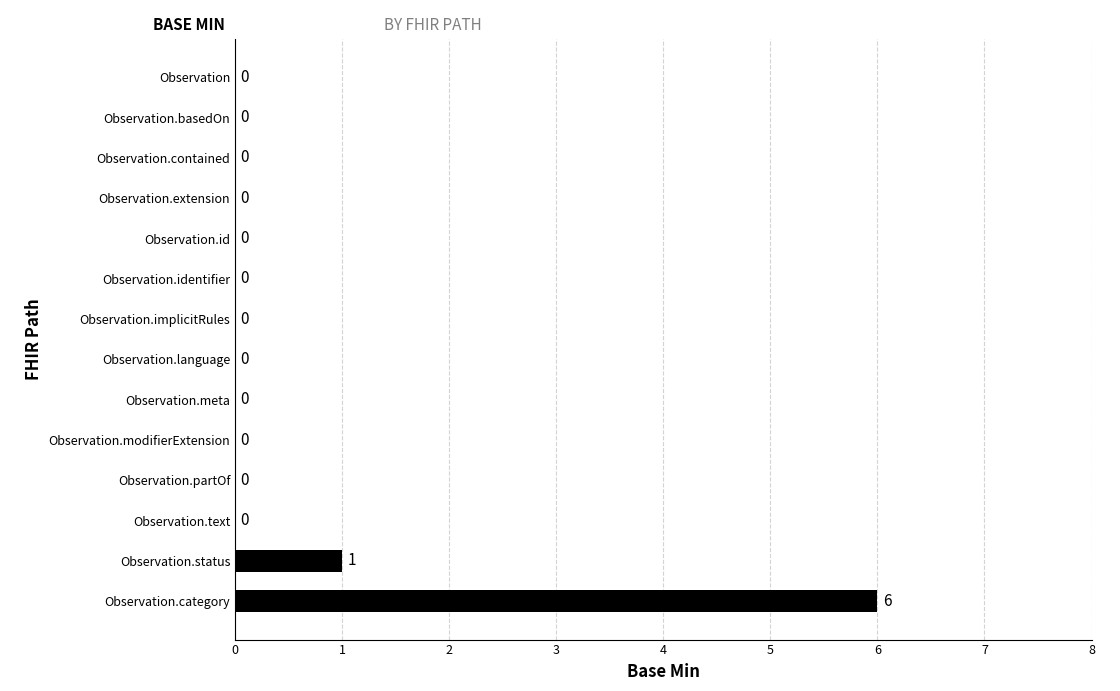

The chart shows a value of 2 at Observation. True or false?

False